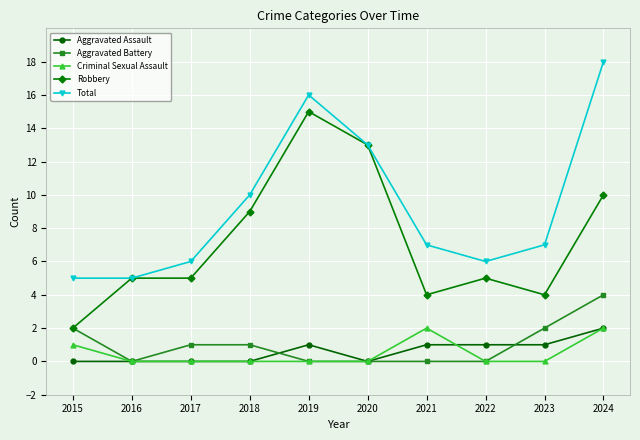

At which category is the sum across all series the highest?

2024